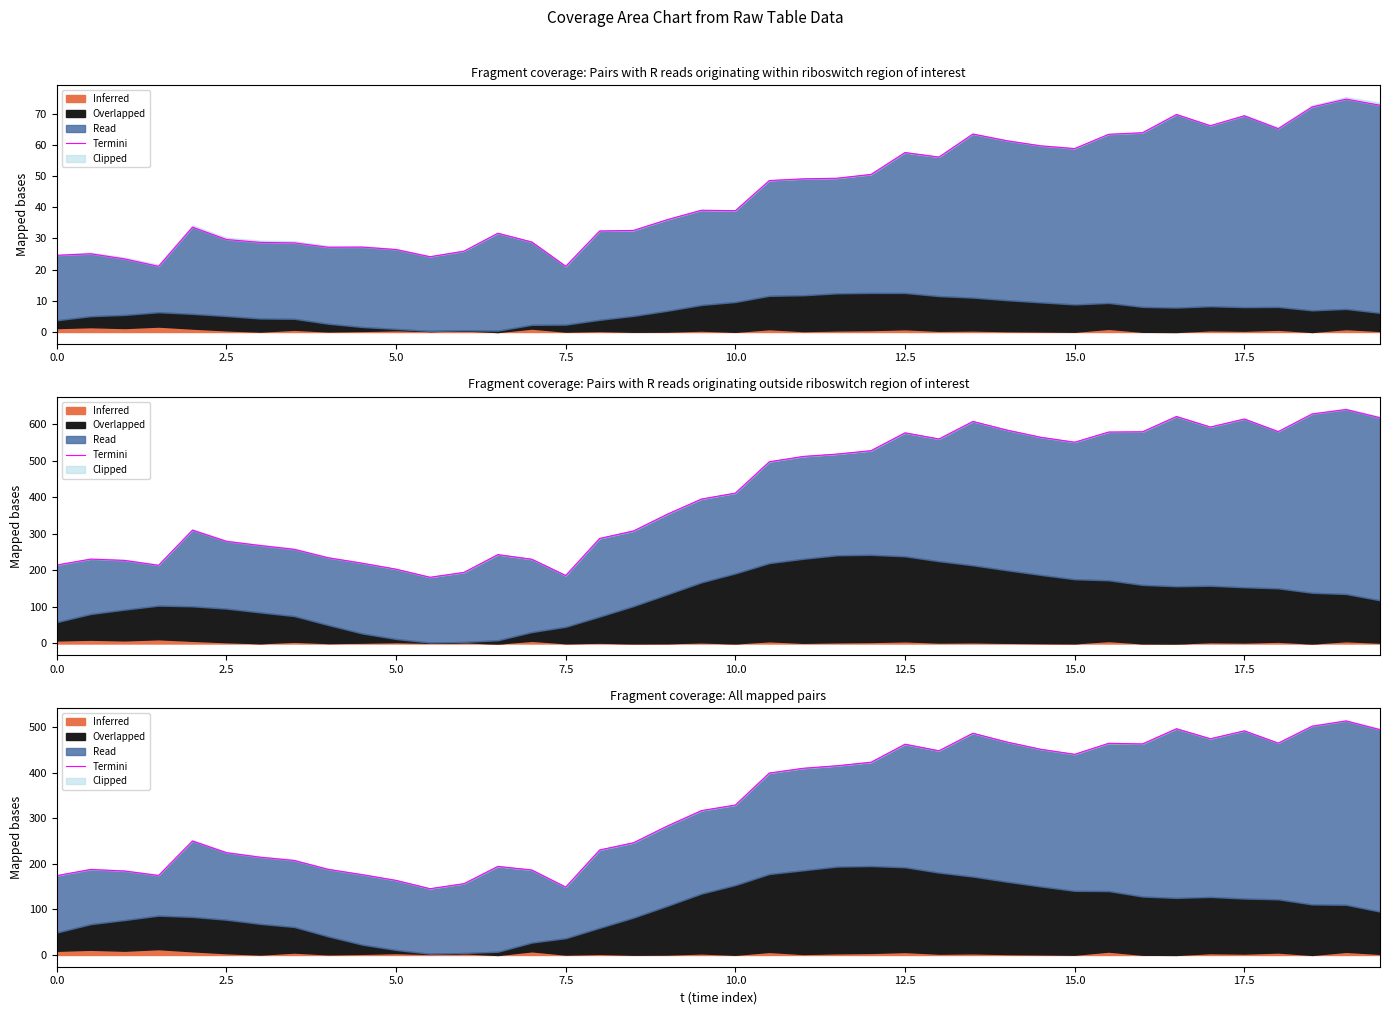

Does the chart display data point markers on the line(s)?

No